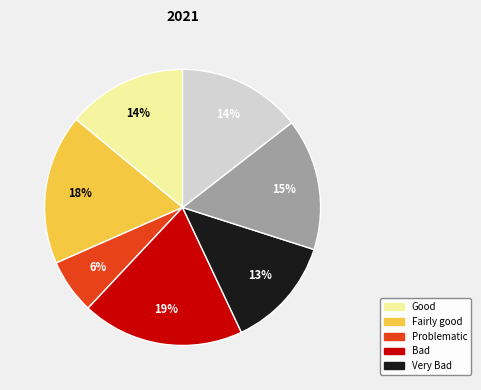

Count the number of slices in the pie.

7